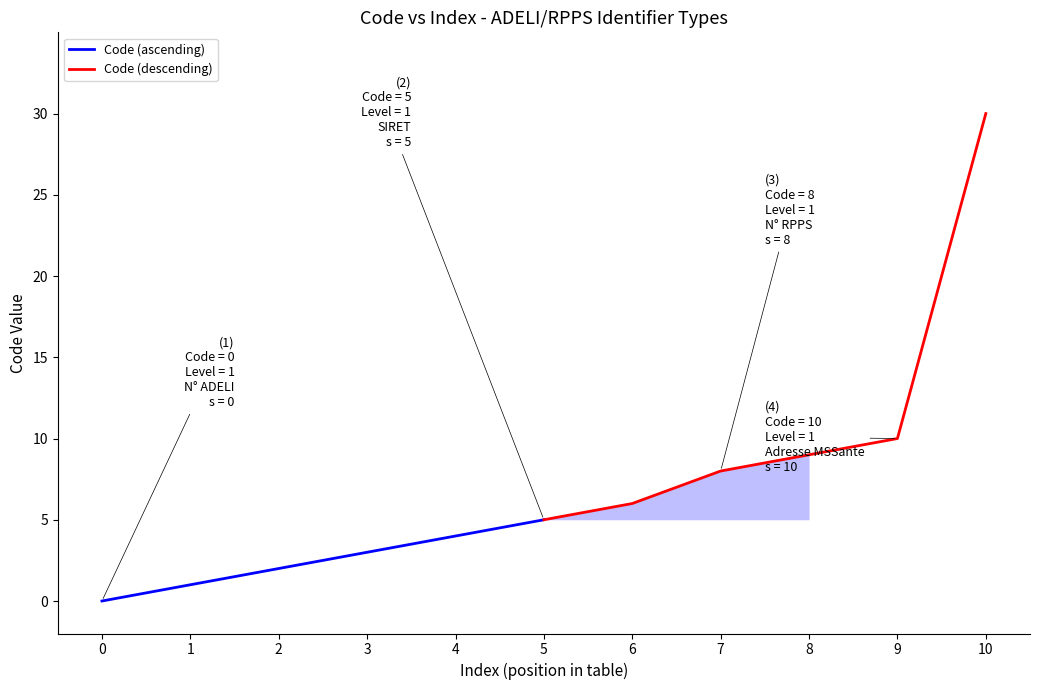

Which series has the widest spread of values?

Code (descending)